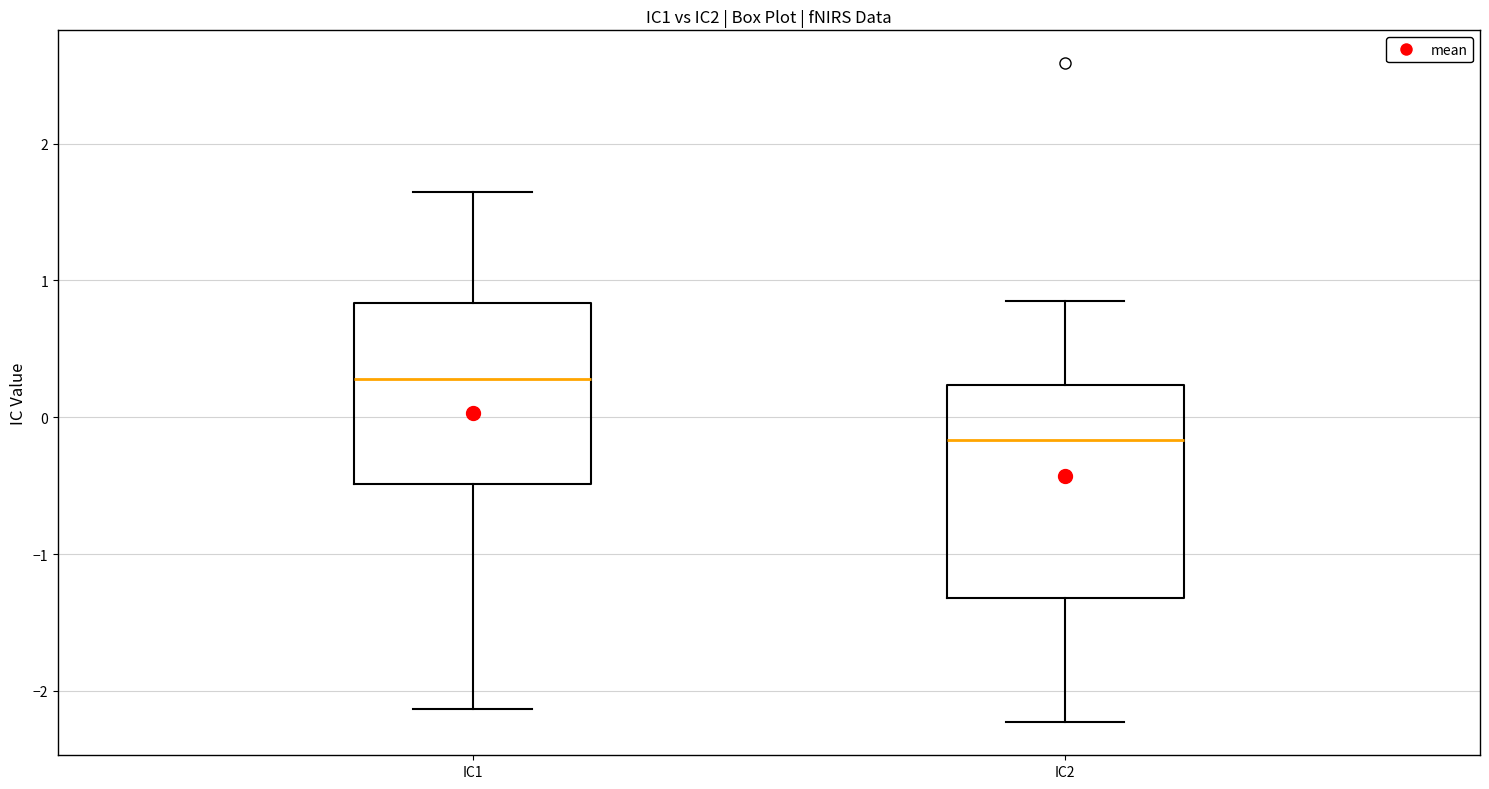

Reading left to right, read every box against the y-axis: the position of its median line, the range the box covers, and the ends of its whiskers. The values are not printed on the chart, so give them approximately, as read against the axis.

IC1: median 0.3, box -0.5 to 0.8, whiskers -2.1 to 1.6
IC2: median -0.2, box -1.3 to 0.2, whiskers -2.2 to 0.9